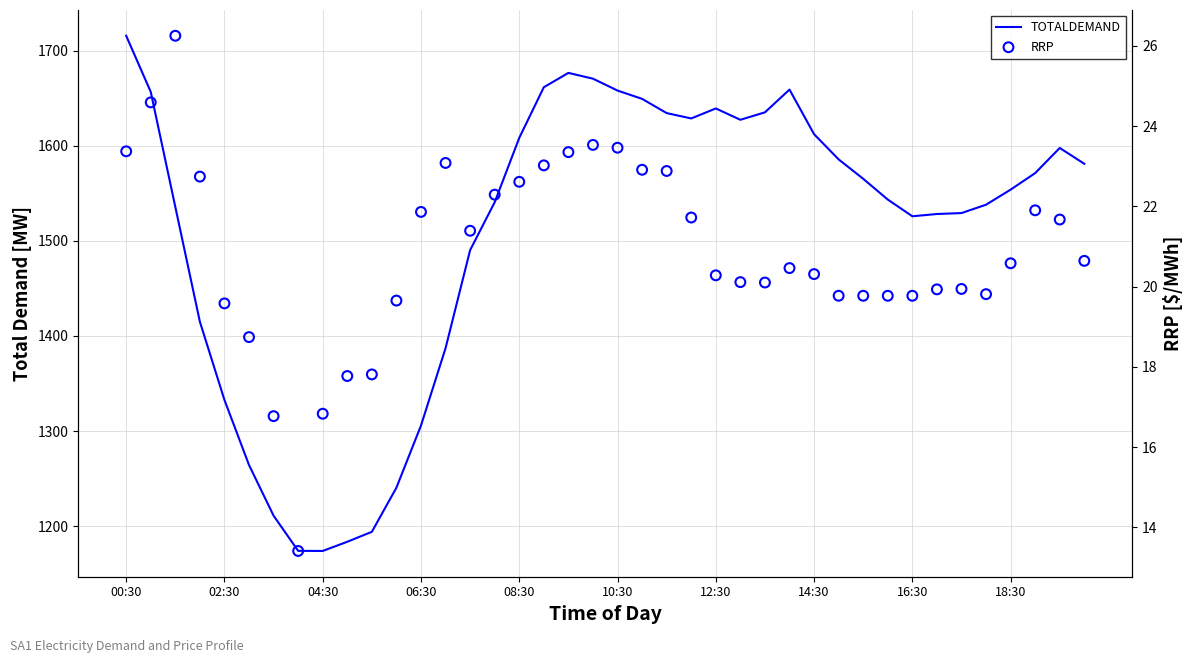

What are all the series names shown in the legend?

TOTALDEMAND, RRP